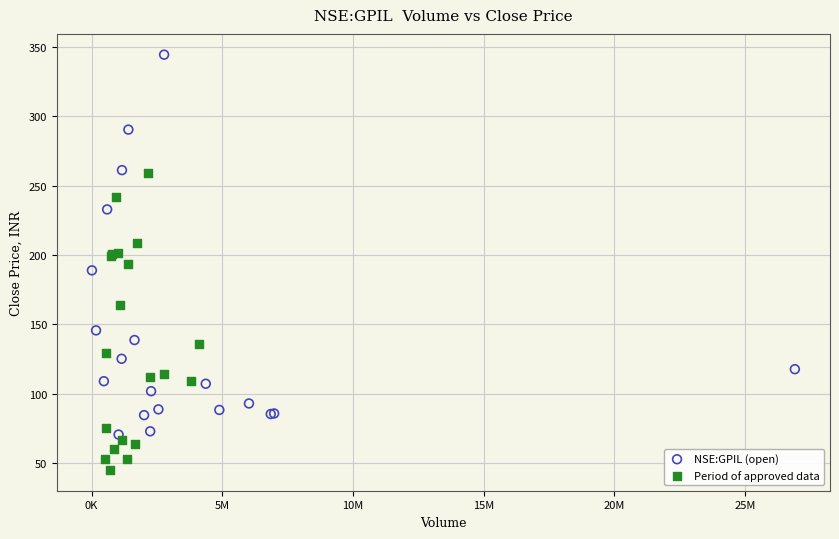

Which series reaches the maximum Y coordinate?

NSE:GPIL (open)